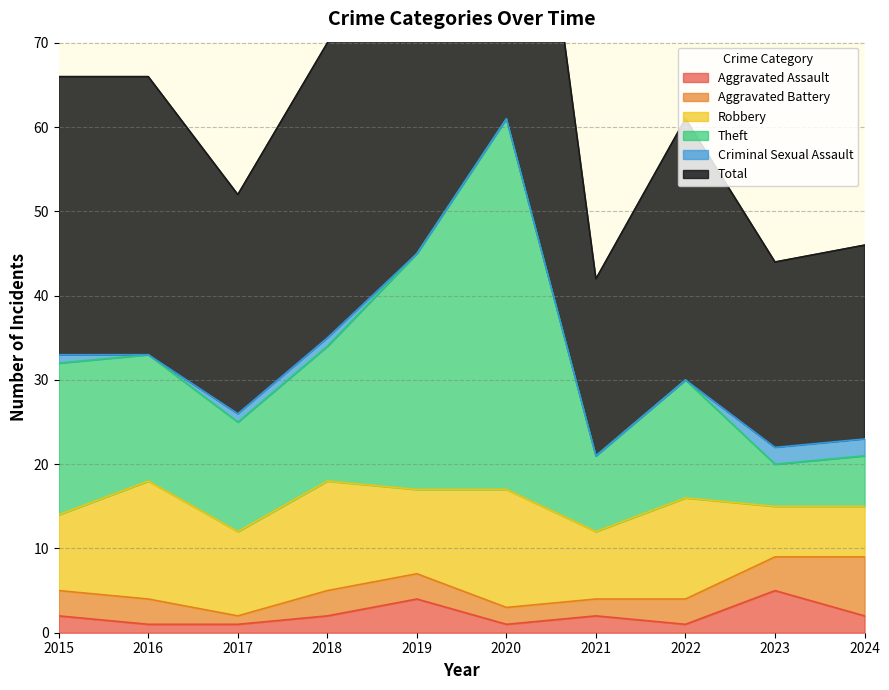

Which has a higher value, 2016 or 2019?

2019